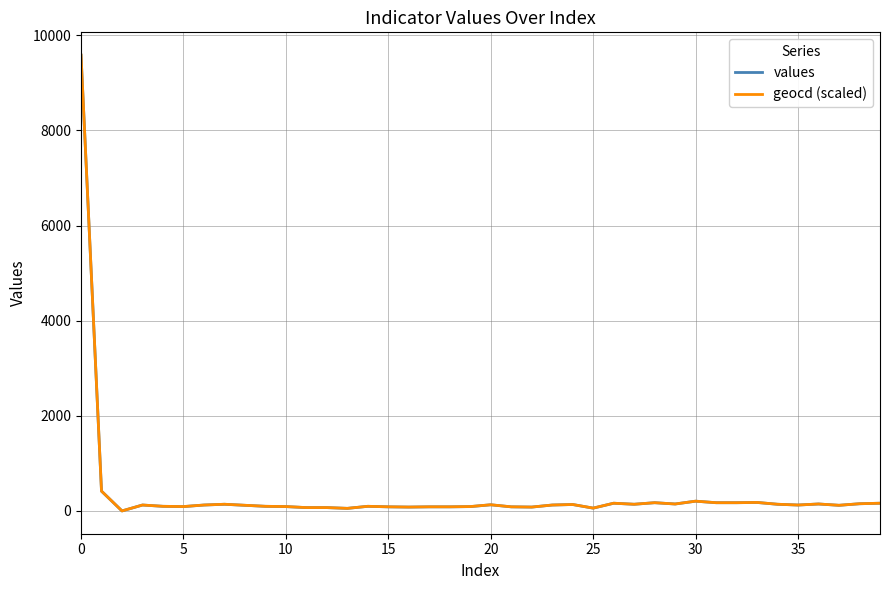

What is the greatest value displayed?

9583.0